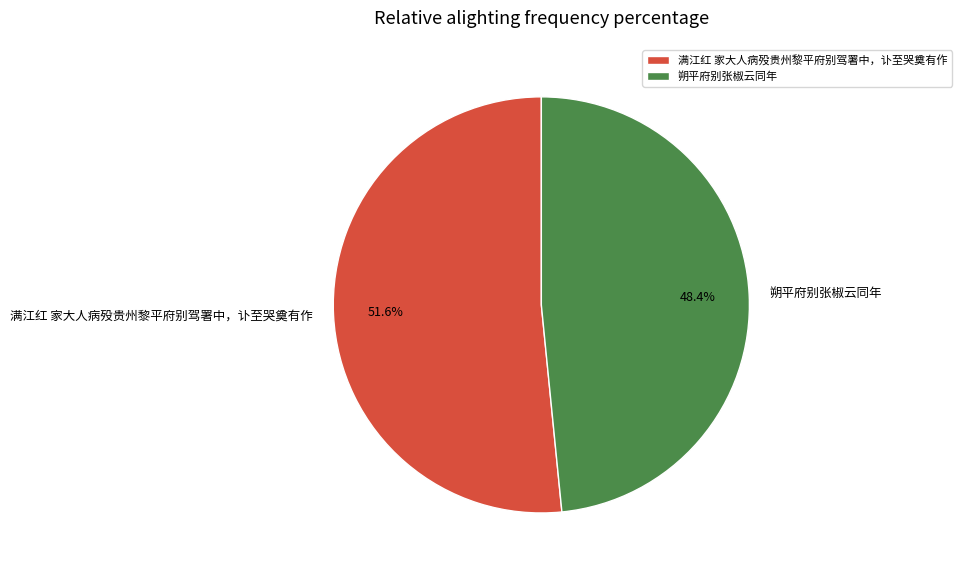

Which slice is the smallest?

朔平府别张椒云同年